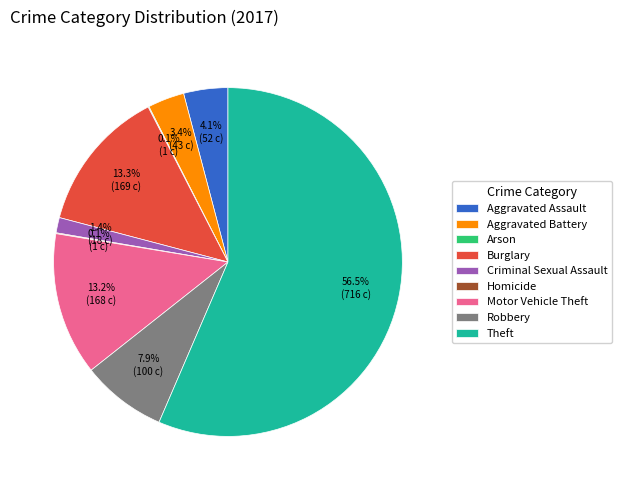

Is Motor Vehicle Theft the majority of the pie?

No